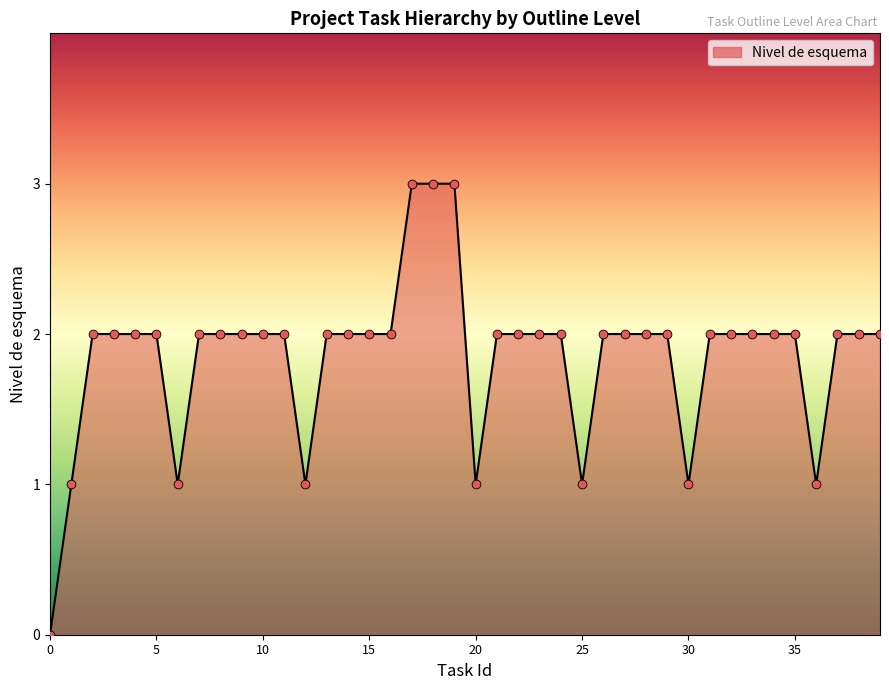

What is the maximum value shown in the chart?

3